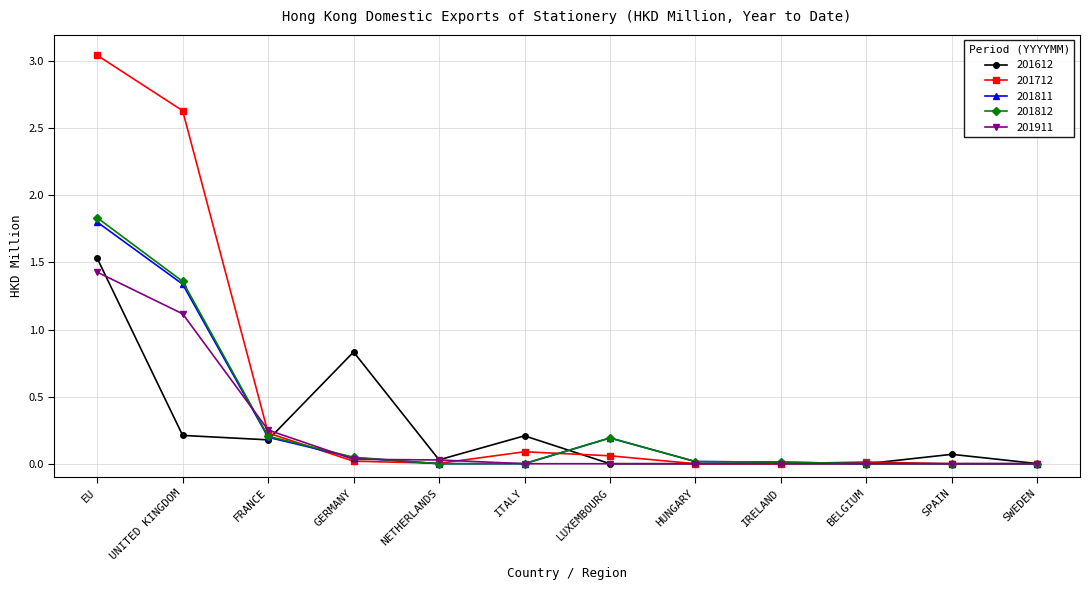

Which series changed the most between UNITED KINGDOM and FRANCE?

201712